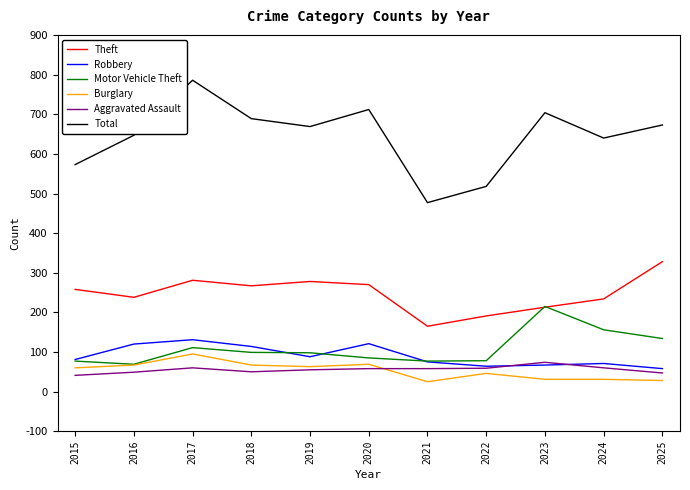

What is the spread (max minus min) of values at 2018?

639